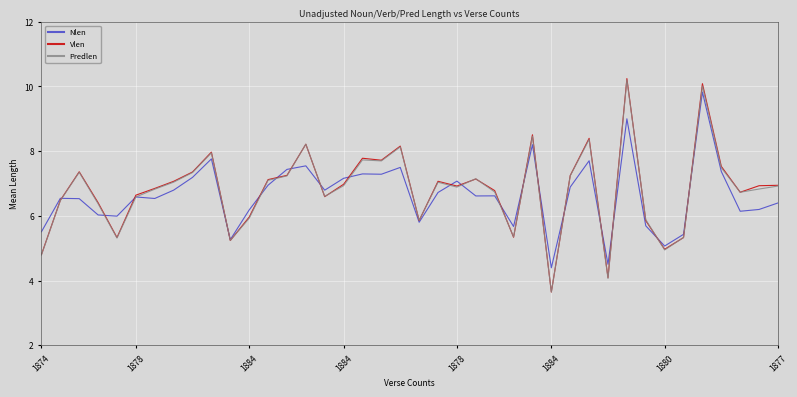

What is the average value of the Vlen series?

6.8